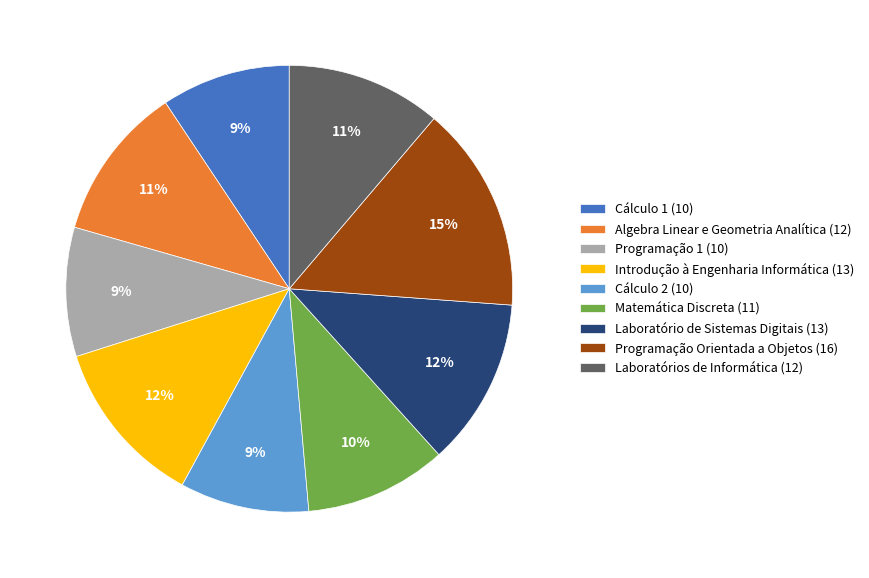

Count the number of slices in the pie.

9